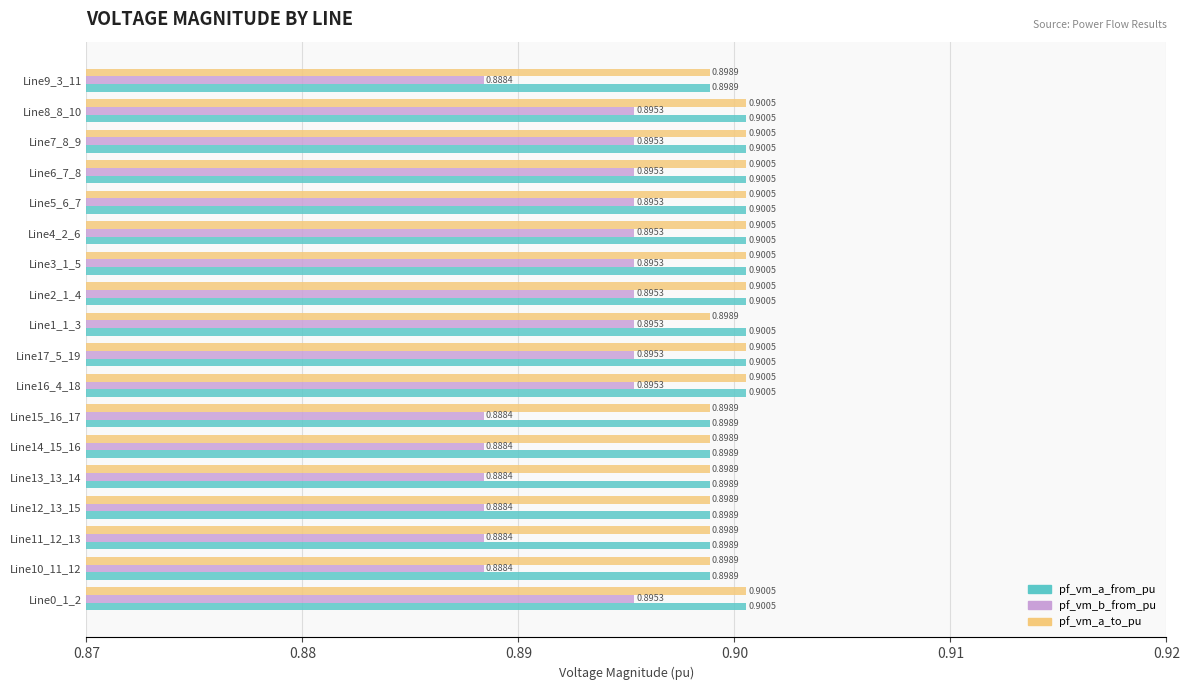

Which series has the largest total across all categories?

pf_vm_a_from_pu